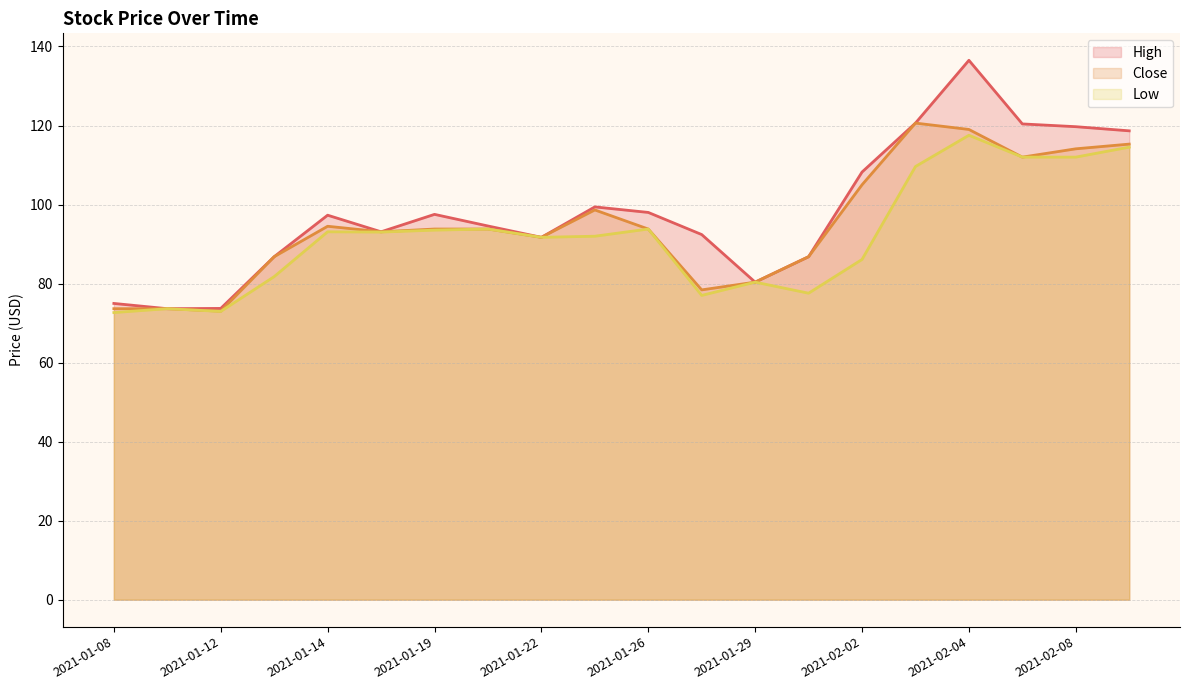

The value of Low at 2021-02-05 is 112.0. True or false?

True